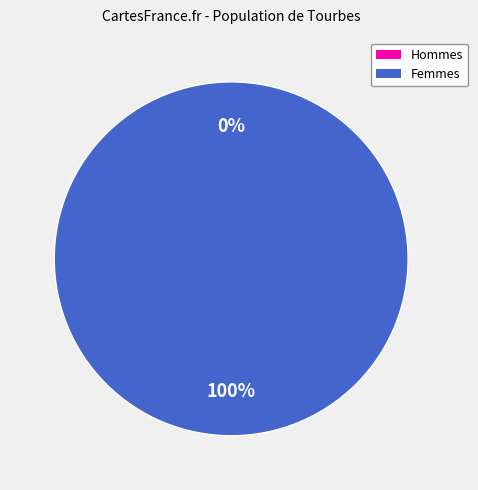

Which category accounts for the majority?

1525998835